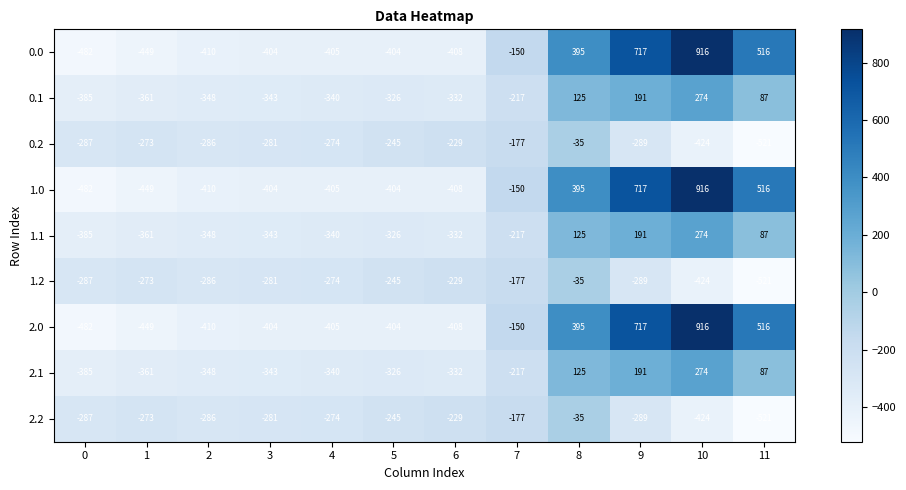

At which category is the sum across all series the highest?

10